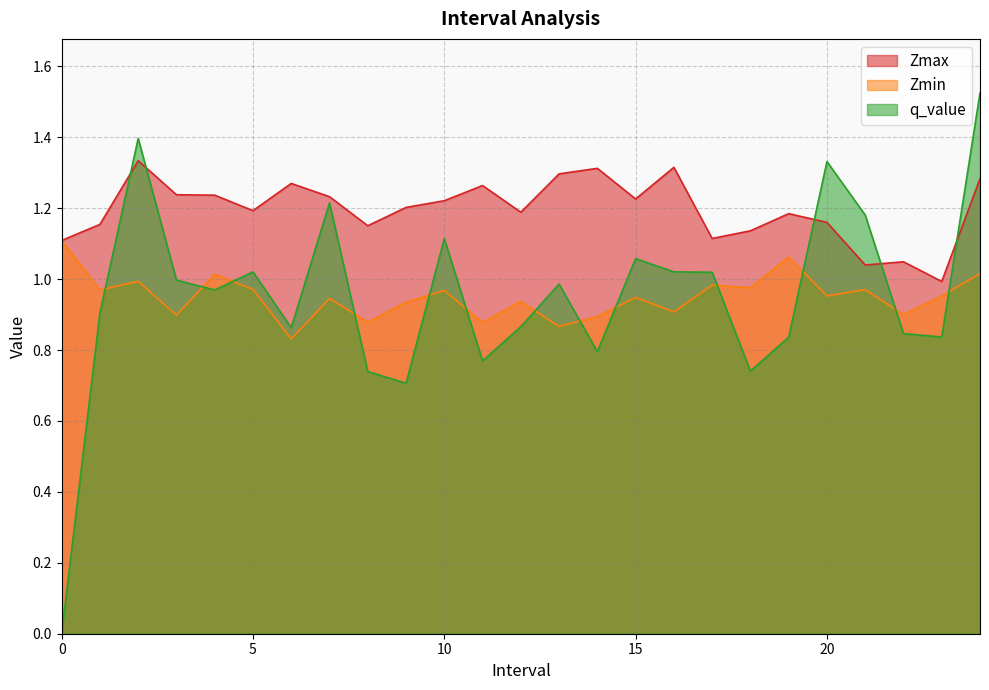

True or false: Zmax has more than 2 interior local peaks.

True